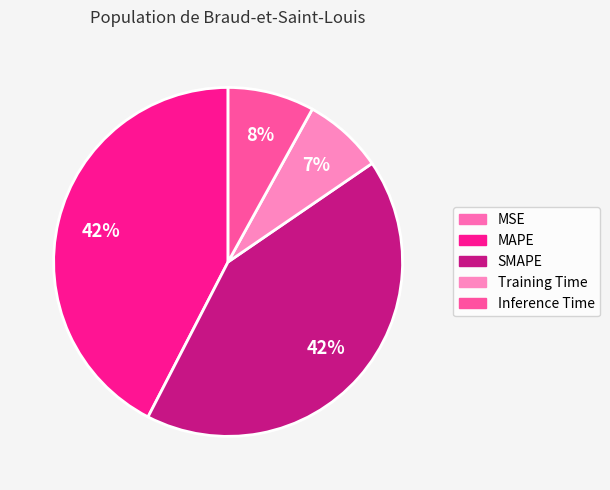

Rank the categories by value from lowest to highest.

MSE, Training Time, Inference Time, SMAPE, MAPE